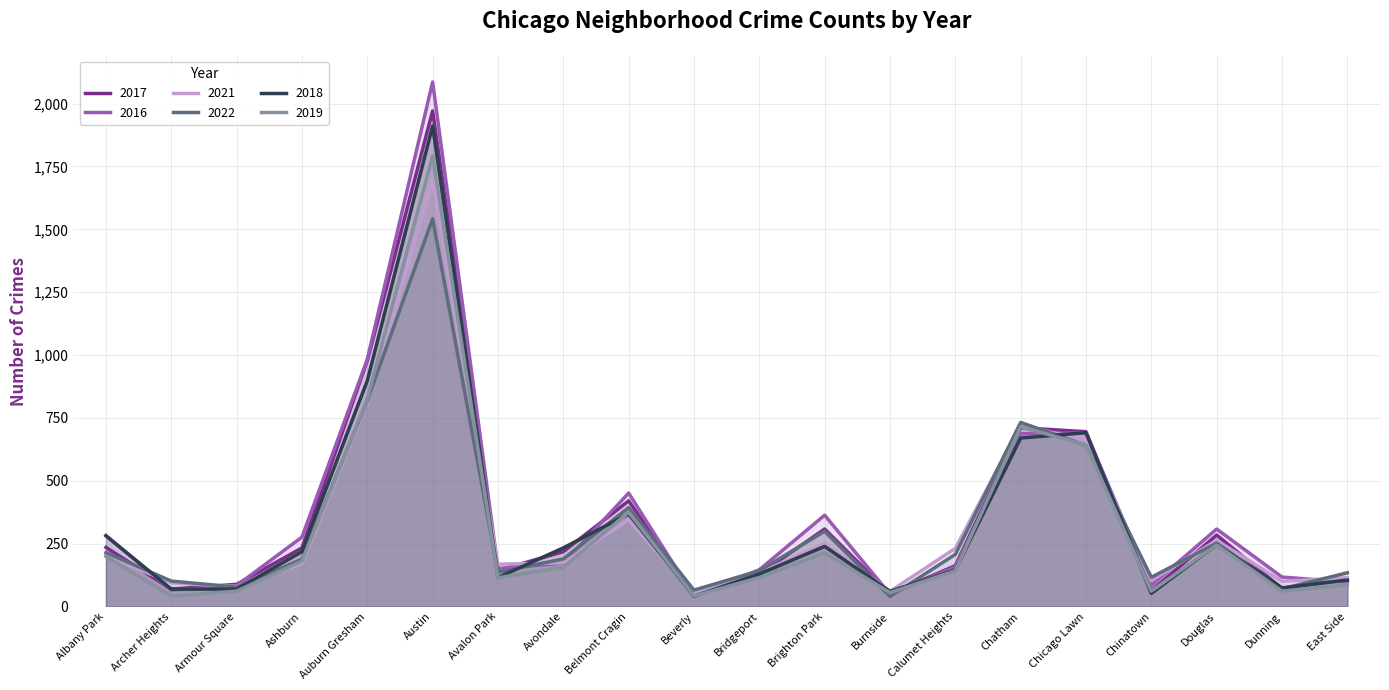

The 2019 series shows 41 at Archer Heights. True or false?

True